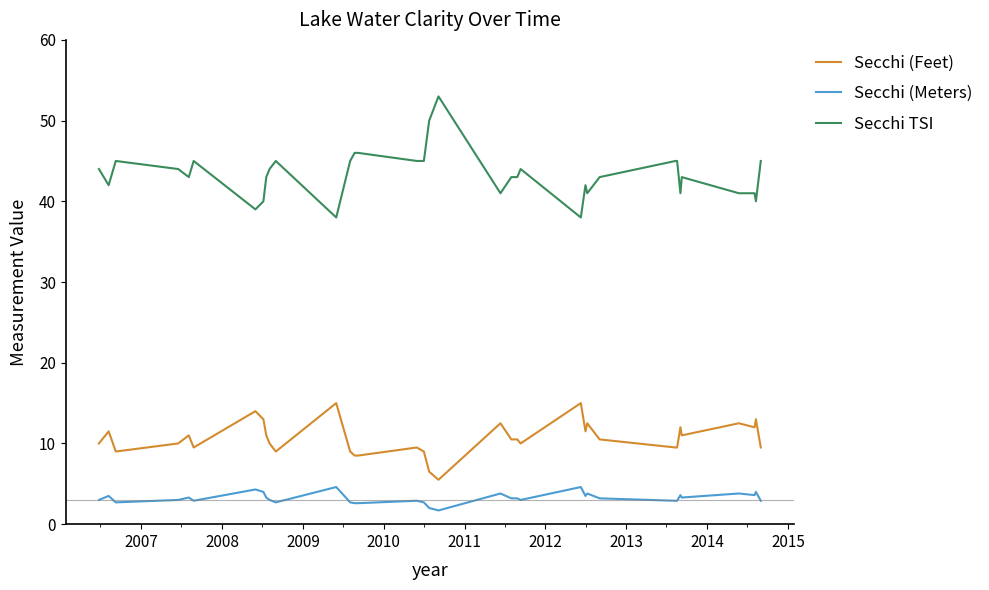

Which series has the largest range (max minus min)?

Secchi TSI